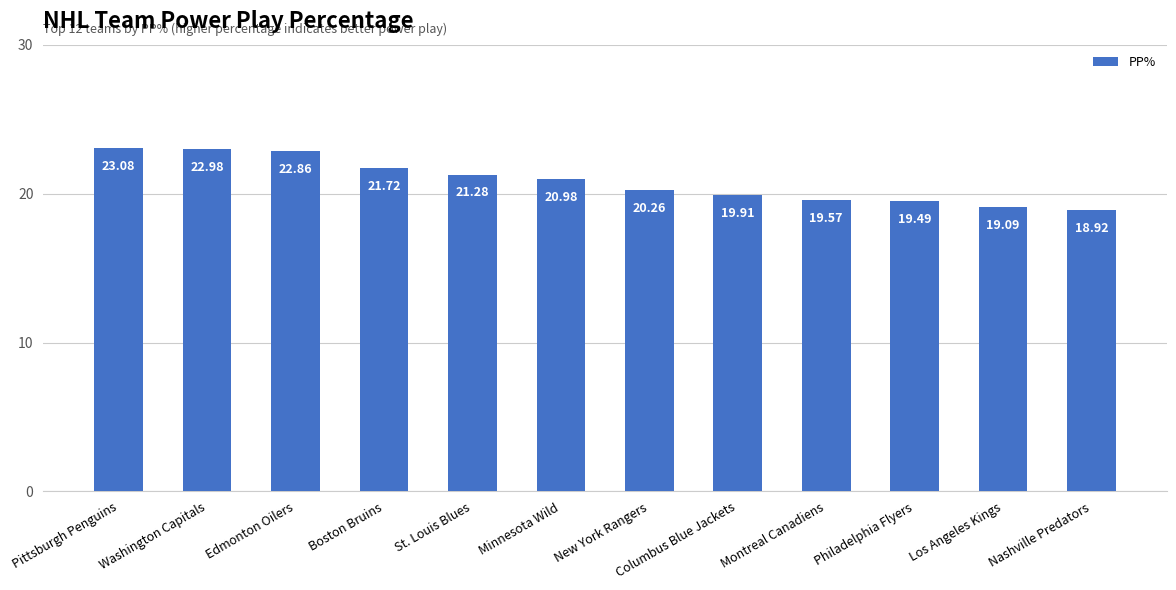

Which has a higher value, Minnesota Wild or Montreal Canadiens?

Minnesota Wild